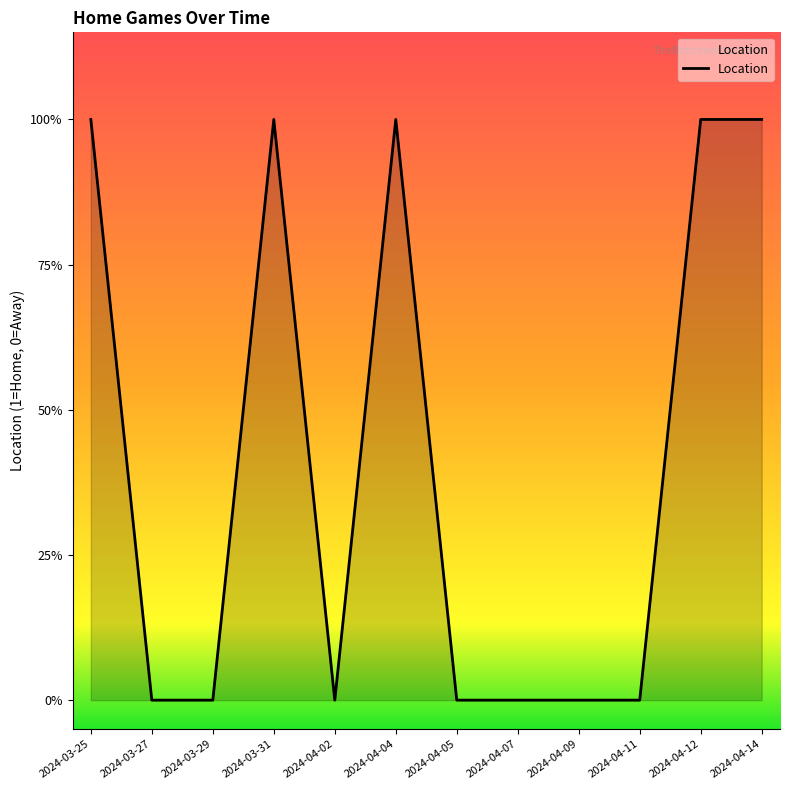

Reading left to right, what are all the values shown in this chart?

1	0	0	1	0	1	0	0	0	0	1	1